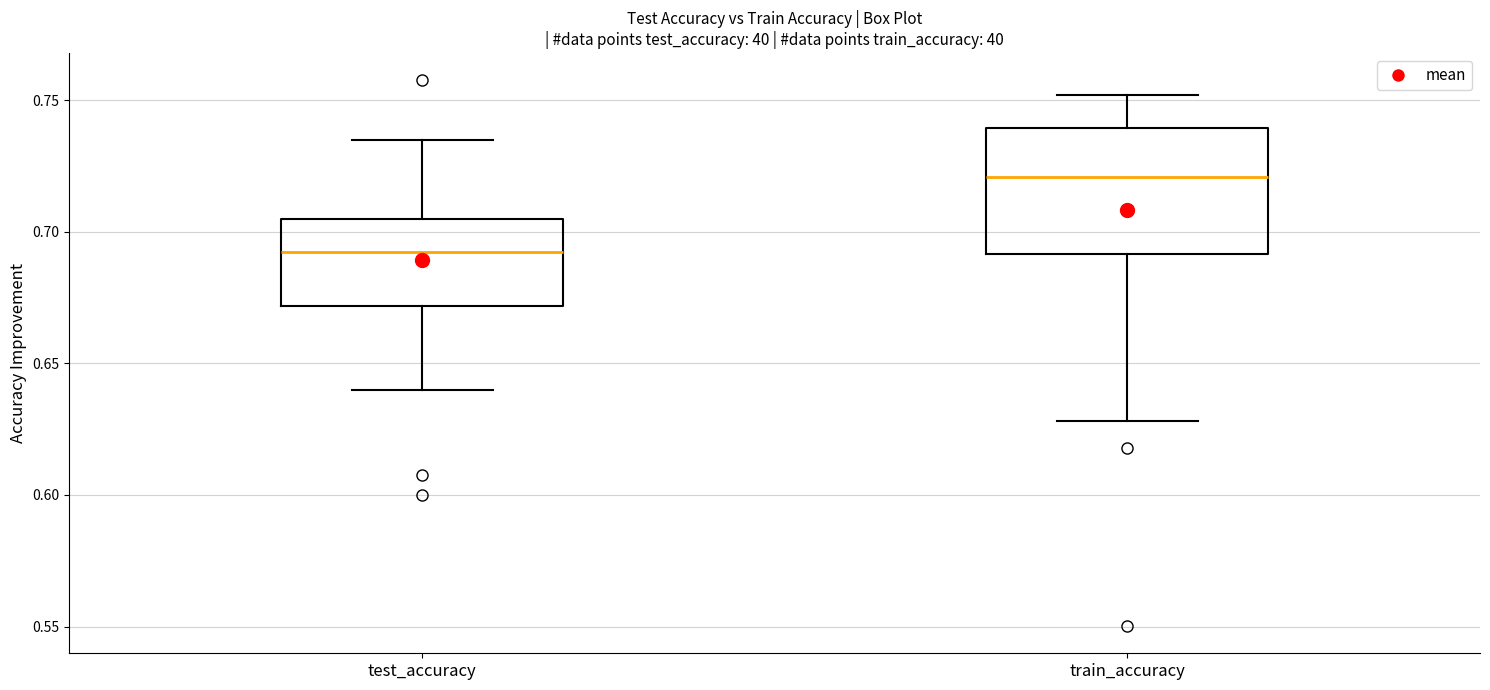

Where does the median line of the box for test_accuracy sit on the y-axis? The values are not printed on the chart, so give them approximately, as read against the axis.

0.690